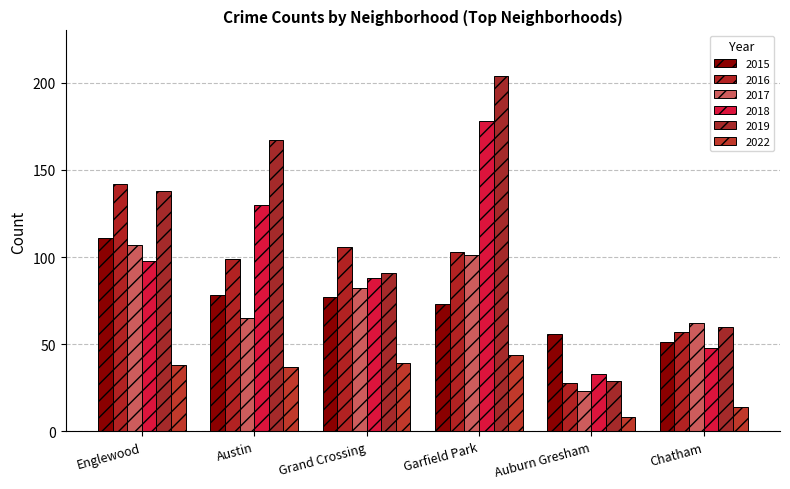

Reading right to left, what are all the values shown in this chart?

2015: 51	56	73	77	78	111
2016: 57	28	103	106	99	142
2017: 62	23	101	82	65	107
2018: 48	33	178	88	130	98
2019: 60	29	204	91	167	138
2022: 14	8	44	39	37	38